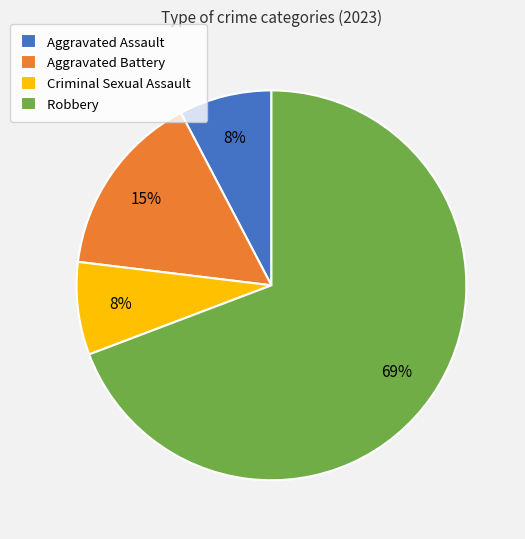

To the nearest percent, what is the average slice percentage?

25%